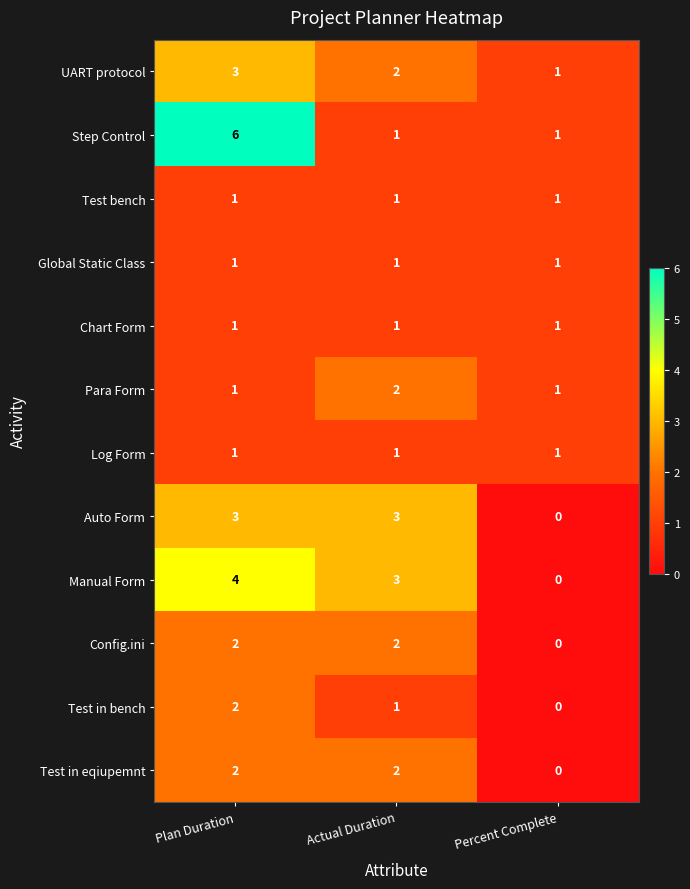

The UART protocol series shows 2 at Percent Complete. True or false?

False